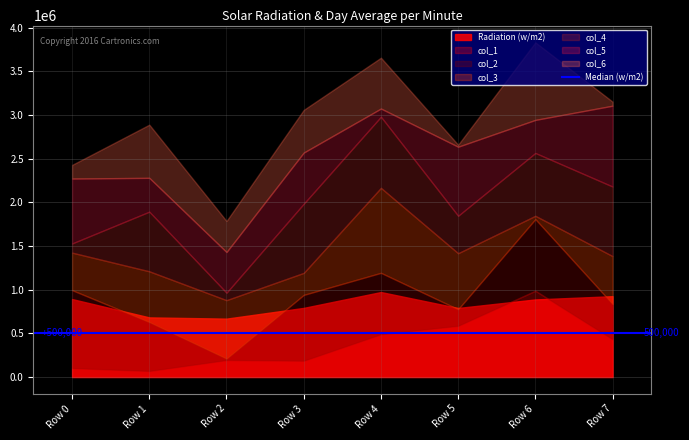

Reading right to left, what are all the values shown in this chart?

col_1: Row 7=432414	Row 6=987375	Row 5=586329	Row 4=489756	Row 3=186770	Row 2=194527	Row 1=69640	Row 0=102186
col_2: Row 7=404030	Row 6=819958	Row 5=189453	Row 4=702699	Row 3=753213	Row 2=16916	Row 1=559544	Row 0=892353
col_3: Row 7=547571	Row 6=37944	Row 5=641174	Row 4=972703	Row 3=251899	Row 2=668356	Row 1=580884	Row 0=429072
col_4: Row 7=796160	Row 6=719217	Row 5=428616	Row 4=813914	Row 3=791225	Row 2=85281	Row 1=682603	Row 0=105209
col_5: Row 7=925258	Row 6=378451	Row 5=790301	Row 4=93928	Row 3=585660	Row 2=465389	Row 1=387097	Row 0=742765
col_6: Row 7=46317	Row 6=888069	Row 5=22753	Row 4=581722	Row 3=488634	Row 2=355444	Row 1=608561	Row 0=156117